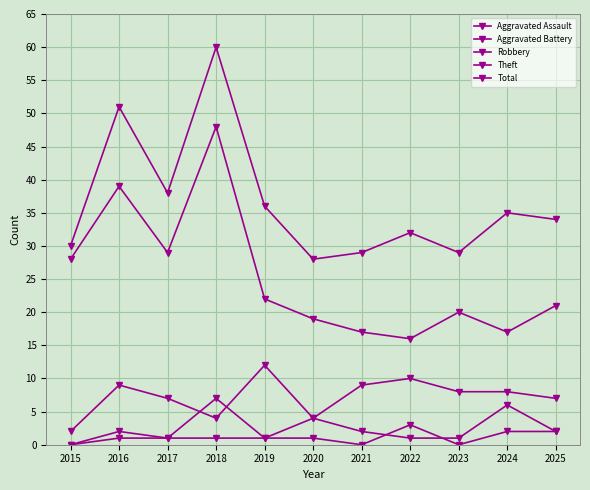

Reading left to right, transcribe all the data shown in this chart.

Aggravated Assault: 2015=0	2016=2	2017=1	2018=1	2019=1	2020=1	2021=0	2022=3	2023=0	2024=2	2025=2
Aggravated Battery: 2015=0	2016=1	2017=1	2018=7	2019=1	2020=4	2021=2	2022=1	2023=1	2024=6	2025=2
Robbery: 2015=2	2016=9	2017=7	2018=4	2019=12	2020=4	2021=9	2022=10	2023=8	2024=8	2025=7
Theft: 2015=28	2016=39	2017=29	2018=48	2019=22	2020=19	2021=17	2022=16	2023=20	2024=17	2025=21
Total: 2015=30	2016=51	2017=38	2018=60	2019=36	2020=28	2021=29	2022=32	2023=29	2024=35	2025=34